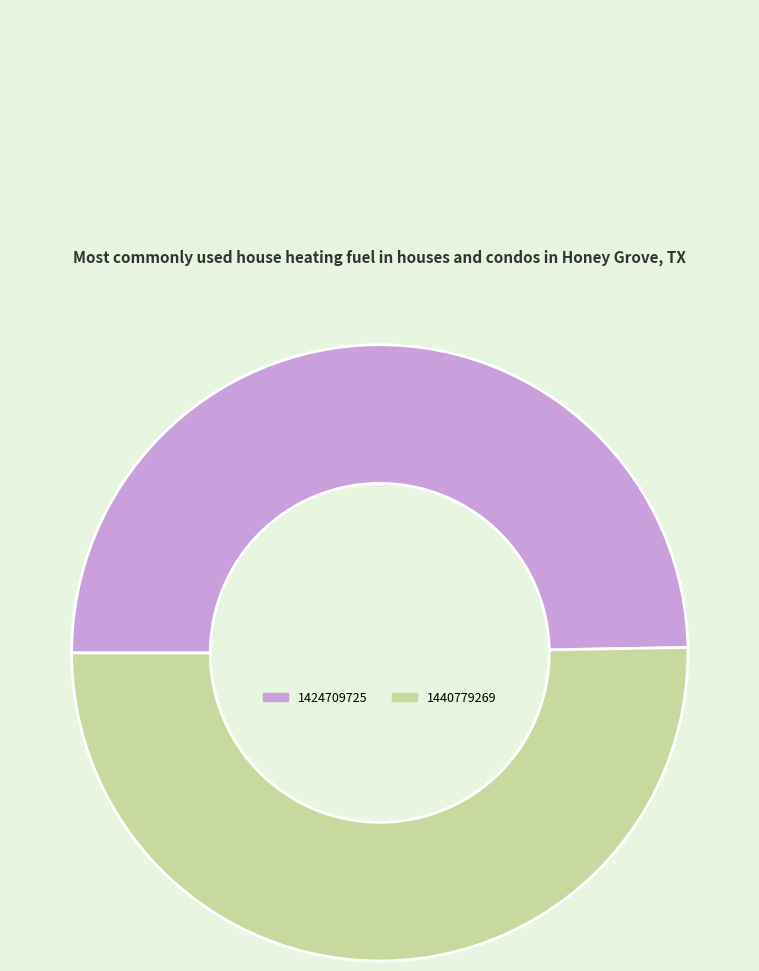

Is the sum of 1440779269 and 1424709725 greater than half?

Yes